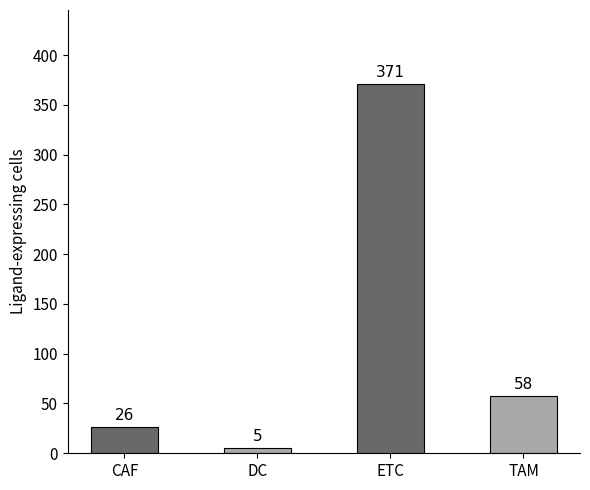

Read the value at DC.

5